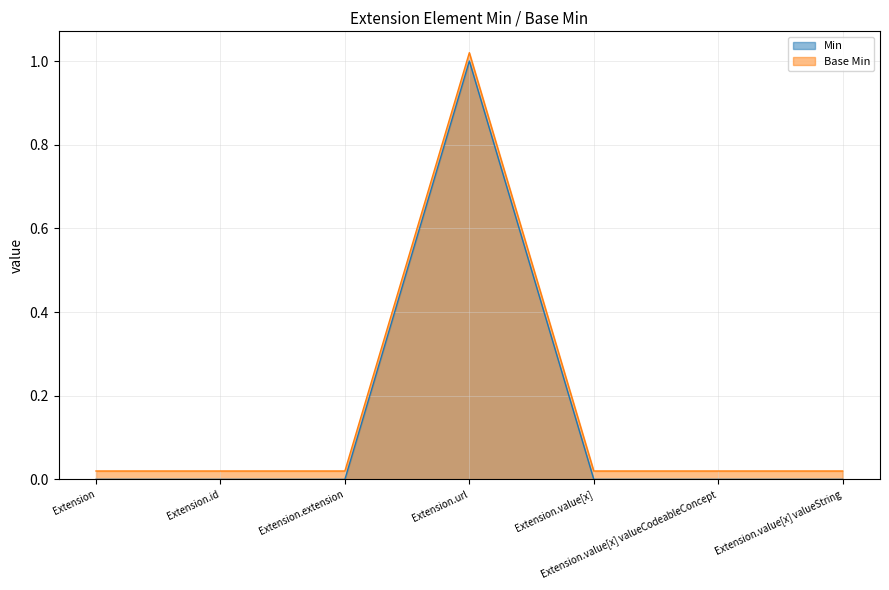

What is the maximum value for Base Min?

1.0